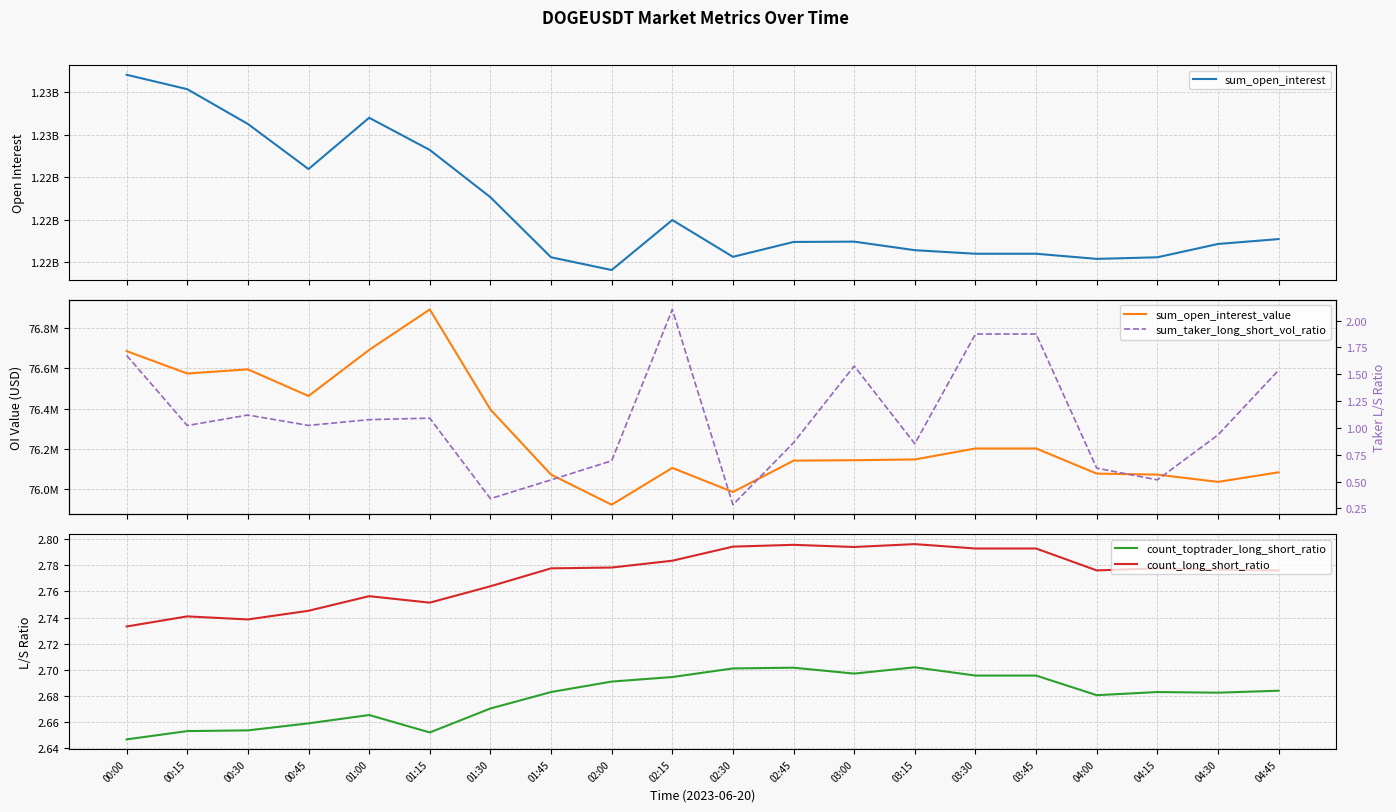

What is the difference between the maximum and minimum values in the sum_taker_long_short_vol_ratio series?

1.8